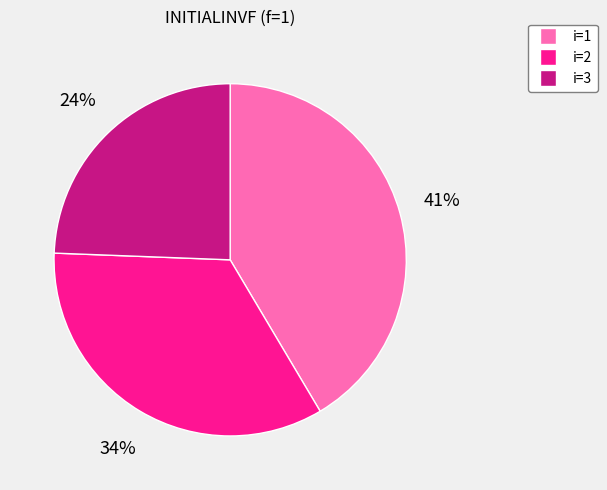

Is i=3 the majority of the pie?

No